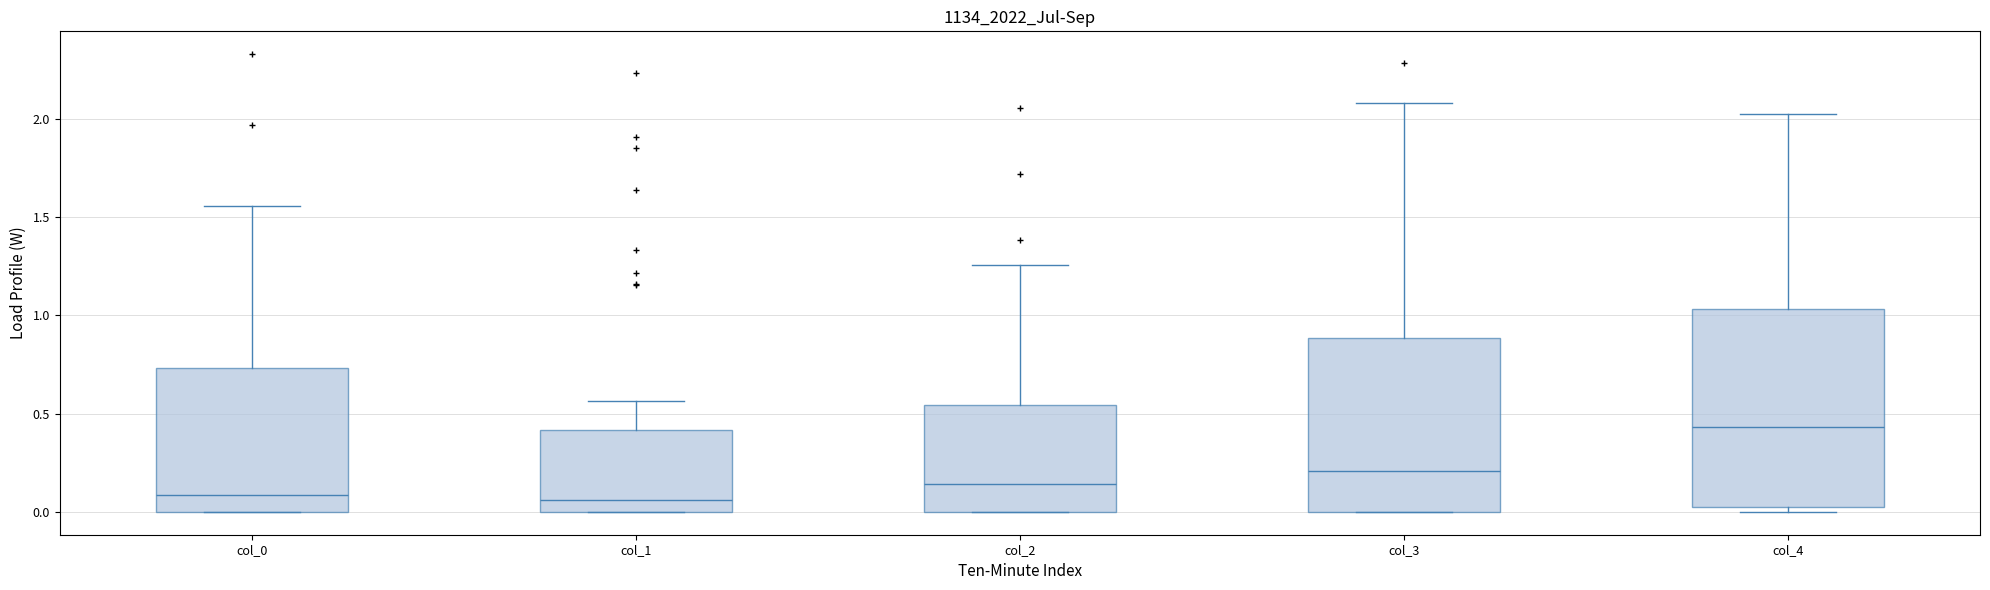

Where is the lower edge of the box for col_1 on the y-axis? The values are not printed on the chart, so give them approximately, as read against the axis.

0.00